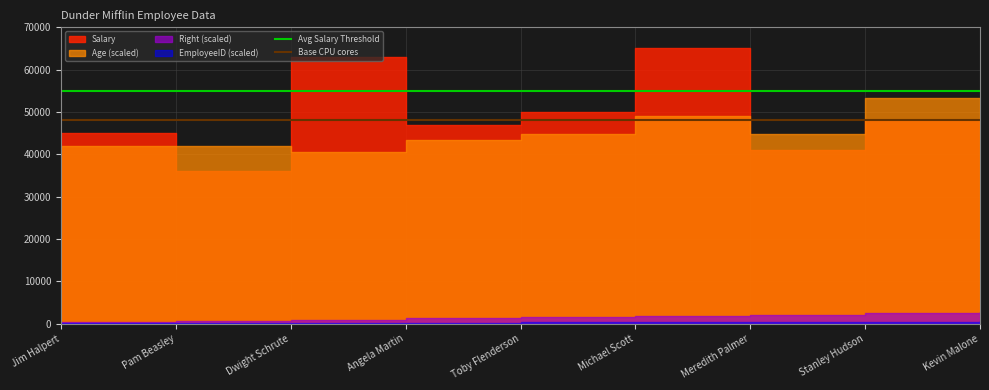

The value of Avg Salary Threshold at Jim Halpert is 55000. True or false?

True